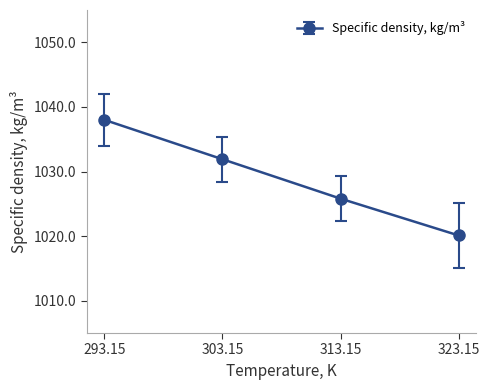

Is it true that the value at 323.15 is 583.6?

False